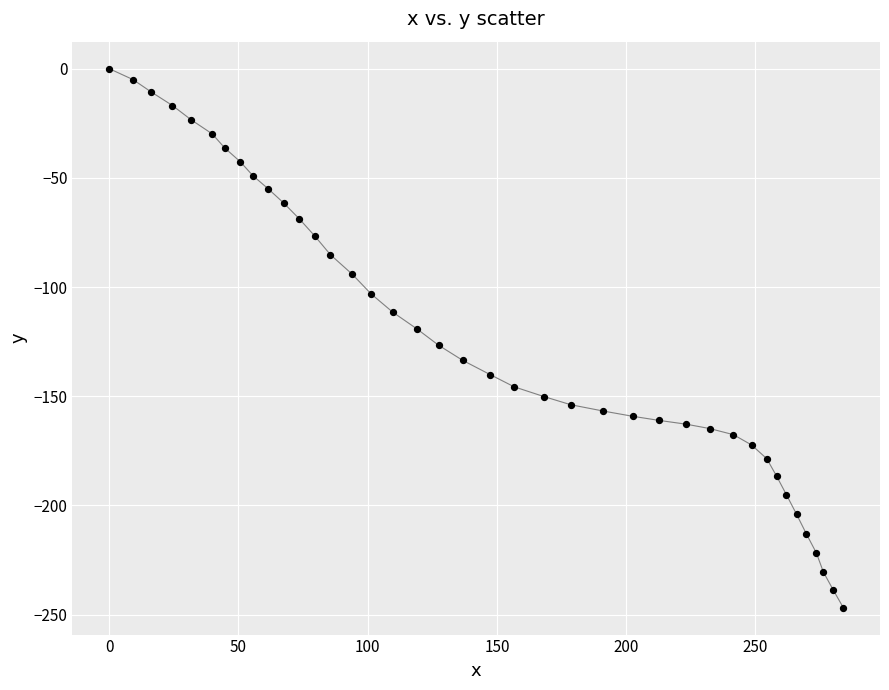

What is the range of Y values (max minus min)?

246.8